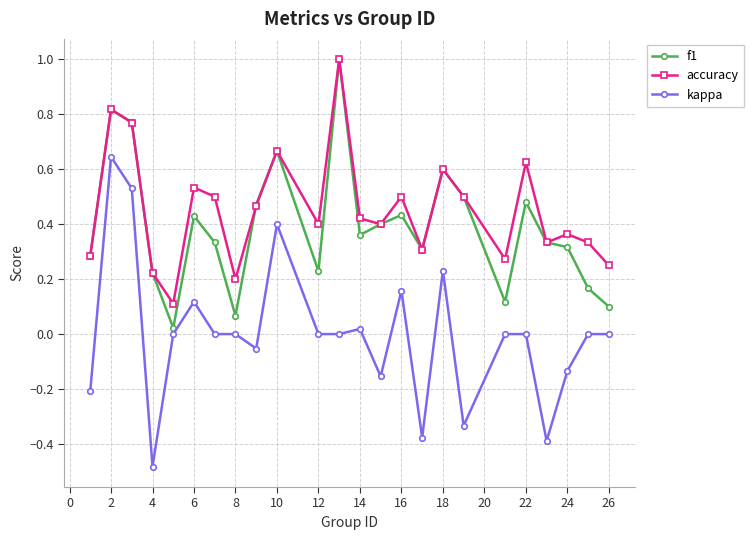

True or false: f1 has more than 2 points higher than both neighbors.

True